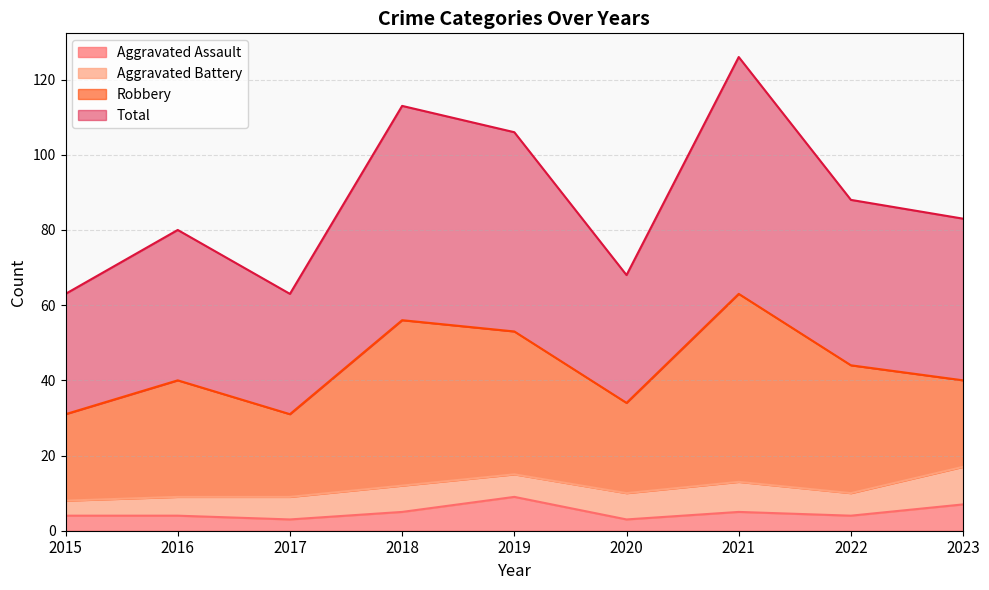

True or false: Total and Aggravated Assault cross at least once.

False